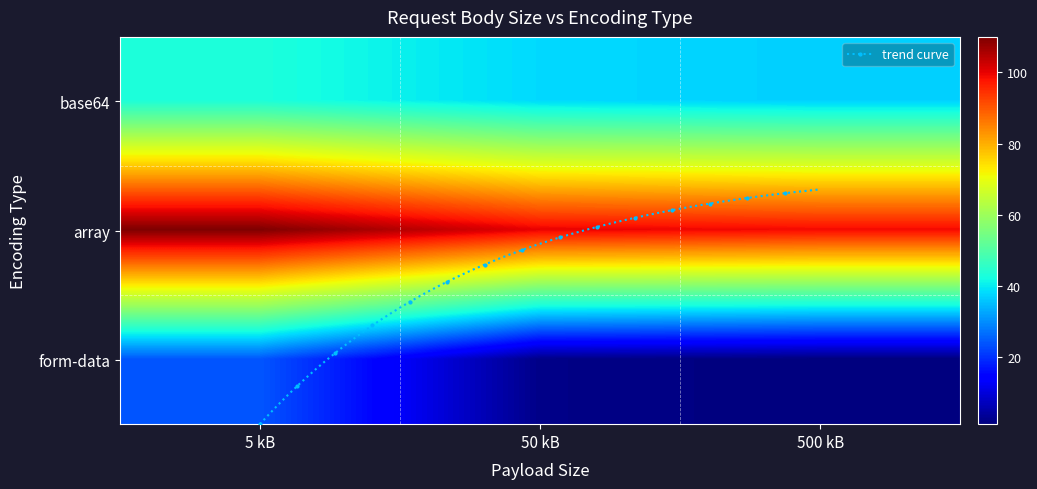

What is the average value of the form-data series?

9.0